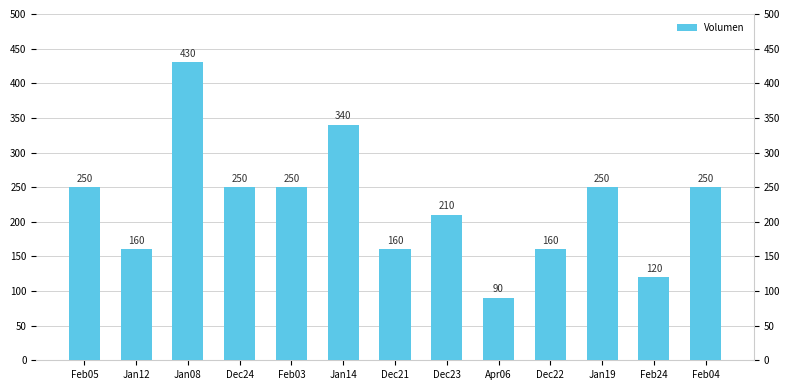

What is the difference between the second highest and second lowest values?

220